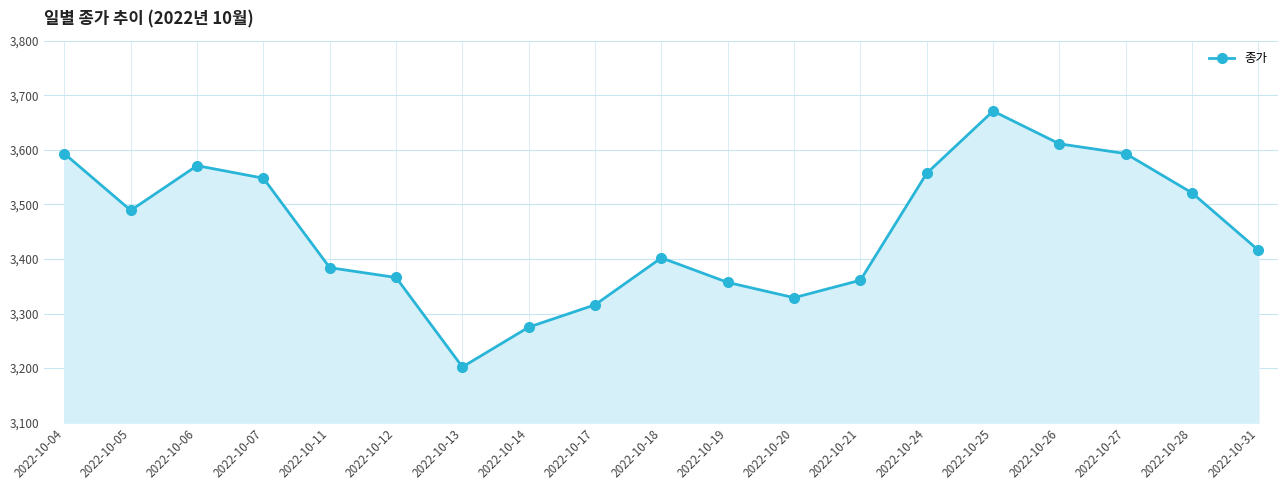

What is the sum of the values at 2022-10-12 and 2022-10-25?

7037